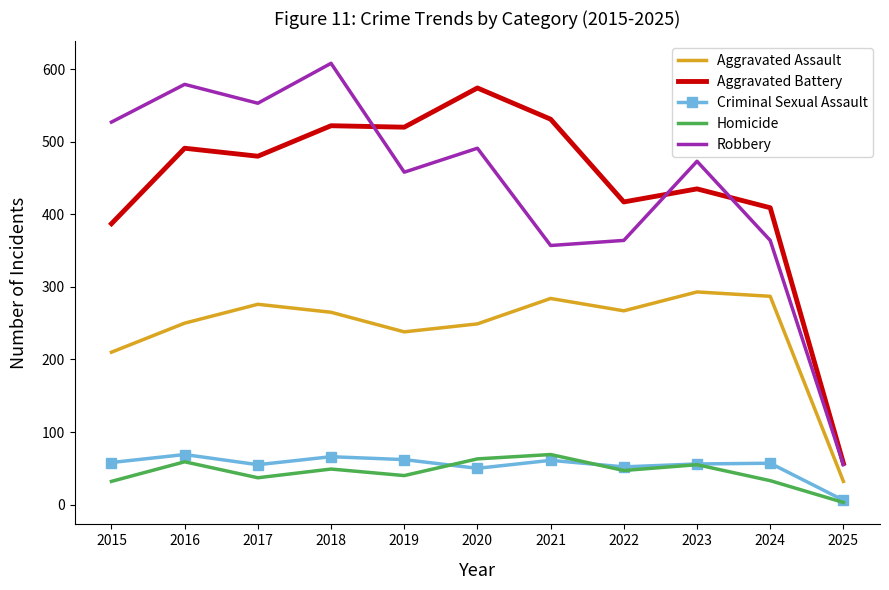

The value of Aggravated Assault at 2017 is 276. True or false?

True